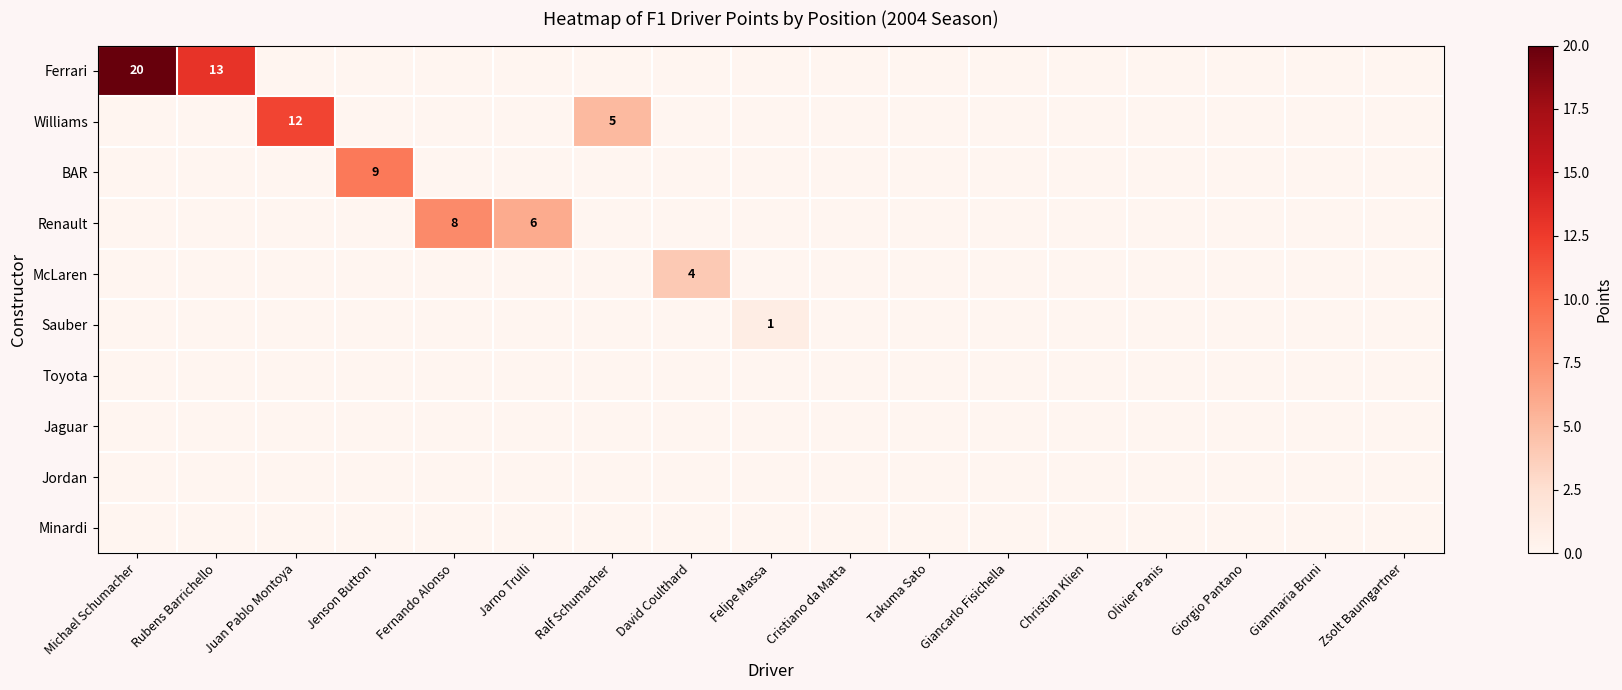

True or false: Ferrari has a value of 20 at Michael Schumacher.

True